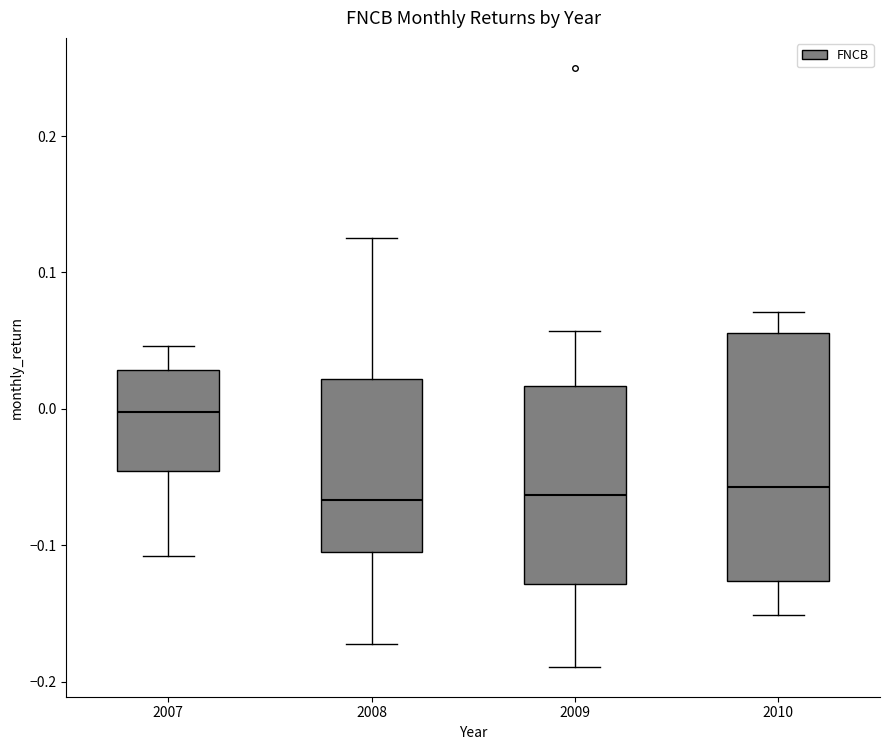

Which box's median line is the highest?

2007